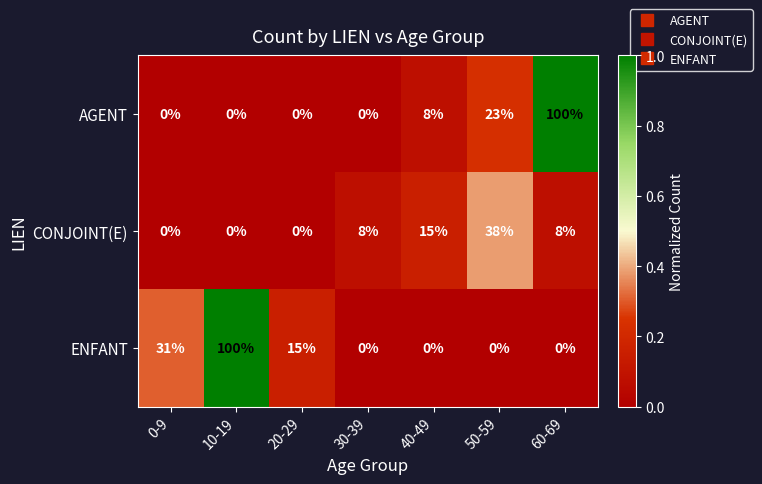

The value of ENFANT at 40-49 is 0. True or false?

True